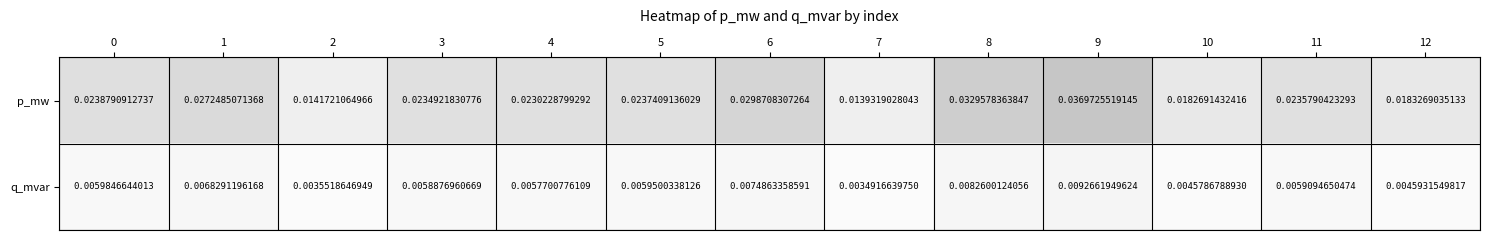

Is the value of q_mvar at 12 greater than the value of p_mw at 11?

No